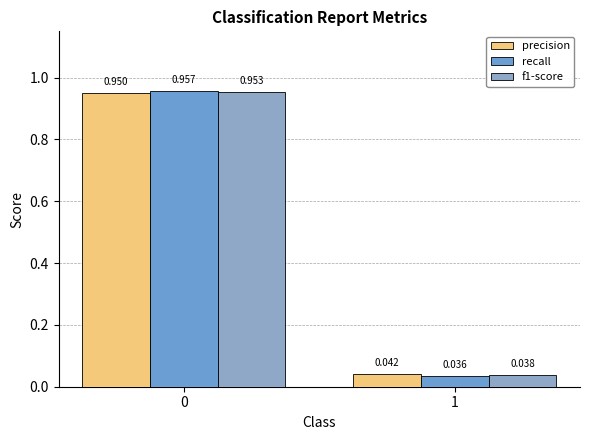

Count the number of data series in this chart.

3